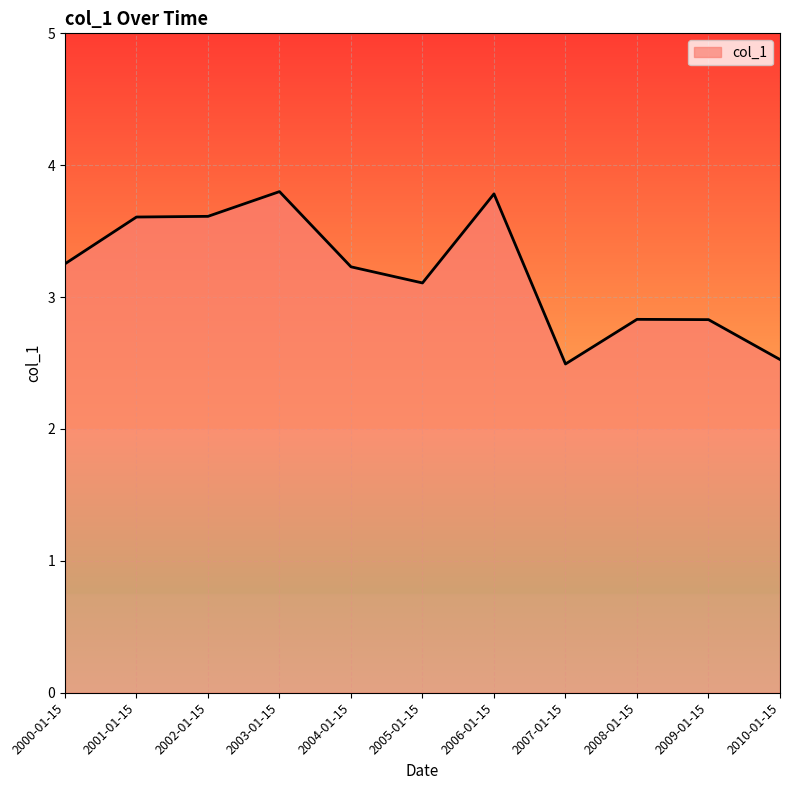

Reading left to right, extract all data points from this chart.

2000-01-15=3.3	2001-01-15=3.6	2002-01-15=3.6	2003-01-15=3.8	2004-01-15=3.2	2005-01-15=3.1	2006-01-15=3.8	2007-01-15=2.5	2008-01-15=2.8	2009-01-15=2.8	2010-01-15=2.5